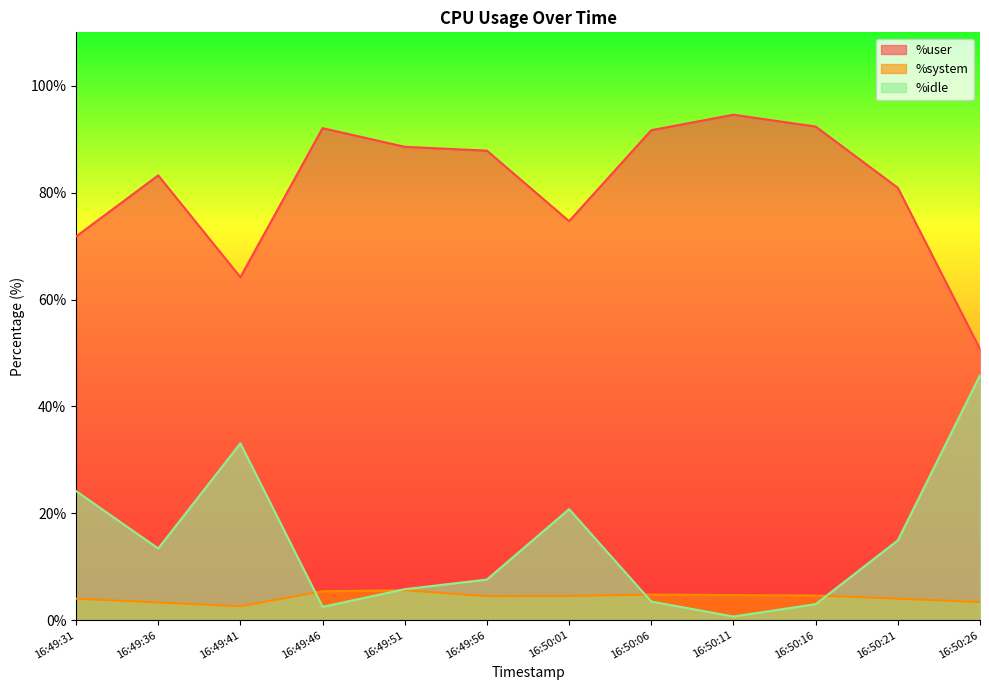

What is the spread (max minus min) of values at 16:49:36?

79.9